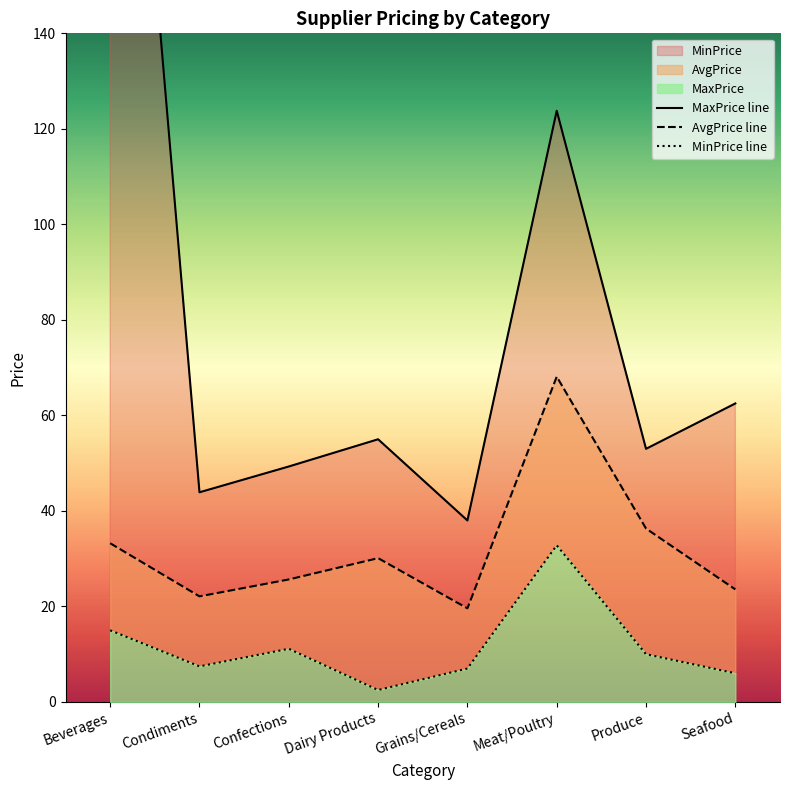

True or false: MinPrice line and MaxPrice line cross at least once.

False